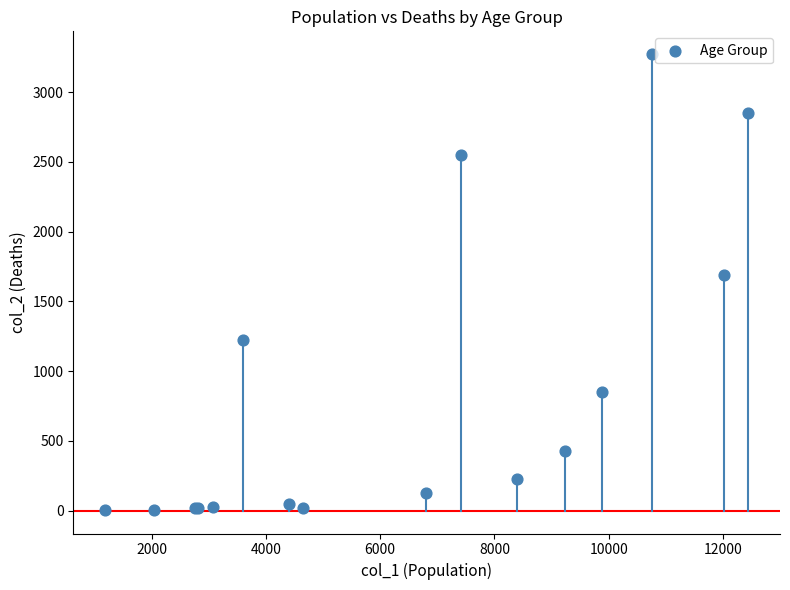

What Y value in the scatter plot is closest to 1638?

1690